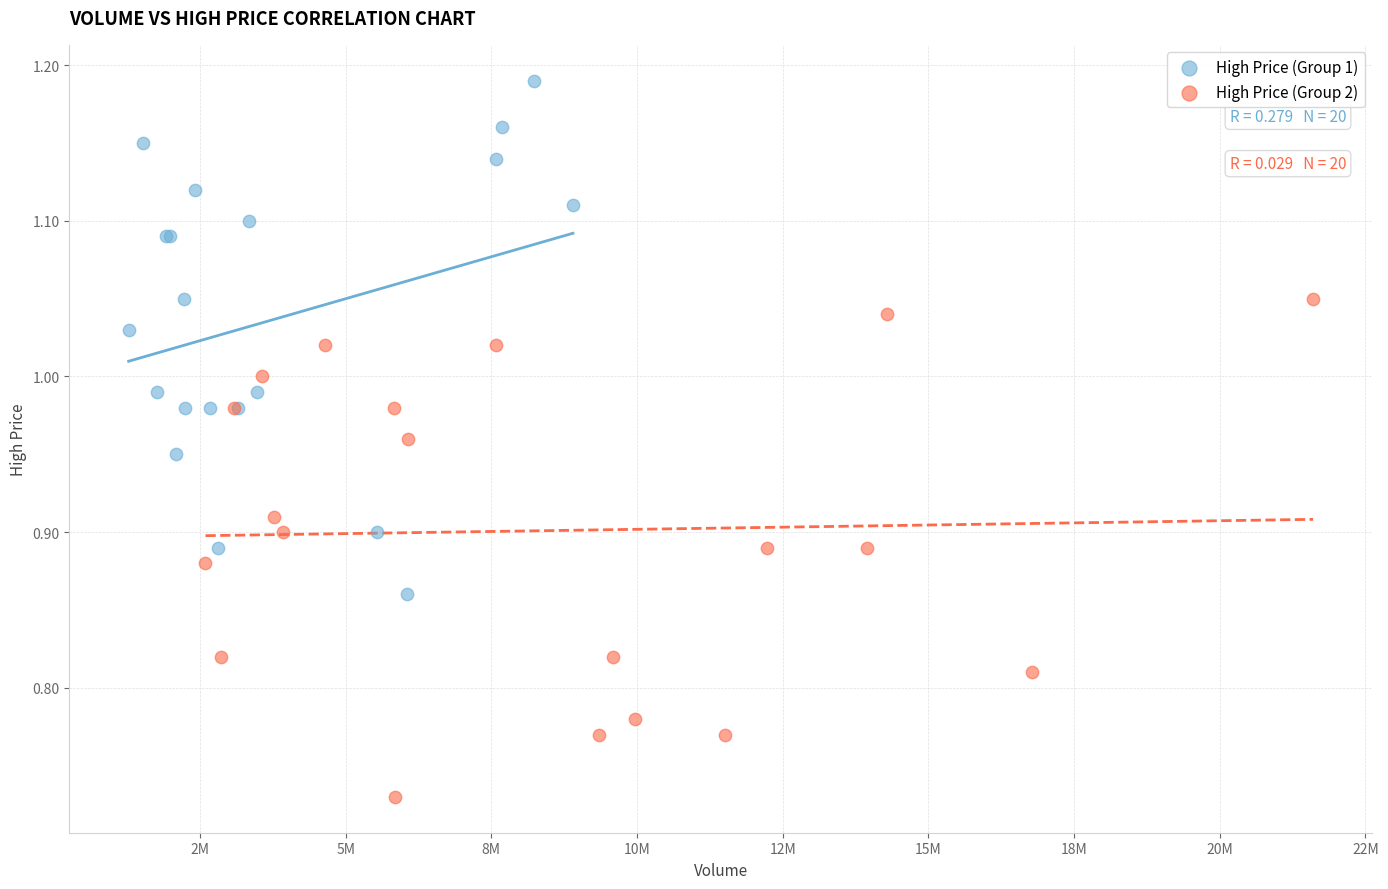

Which series contains the highest Y value?

High Price (Group 1)